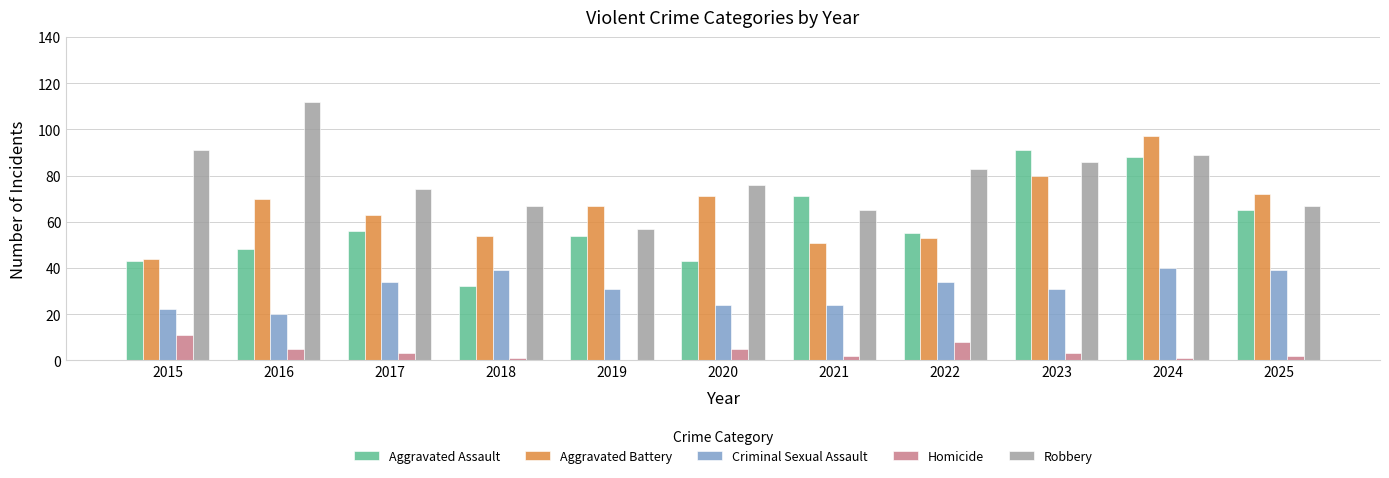

Which series changed the most between 2018 and 2022?

Aggravated Assault